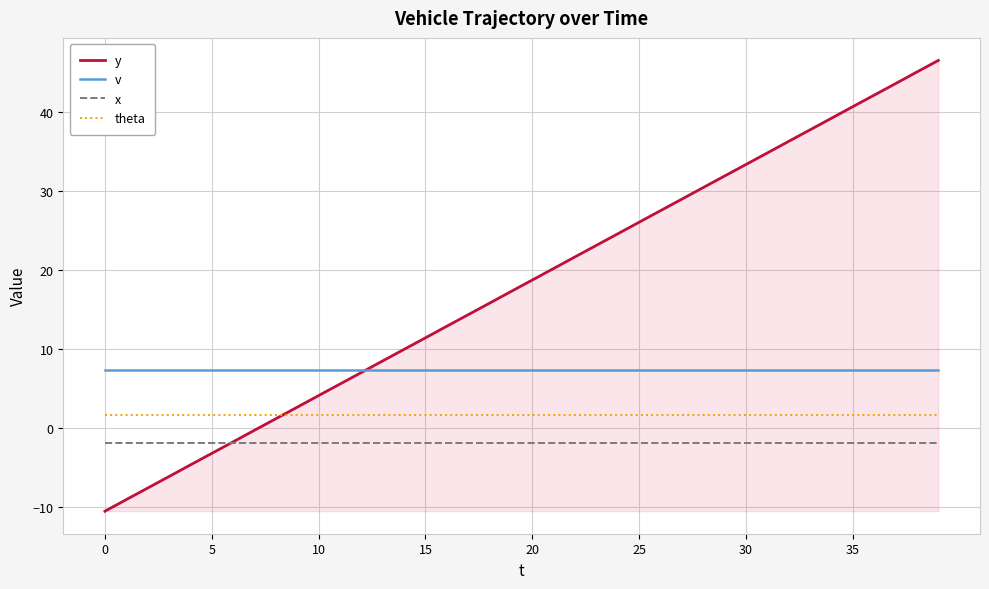

Which series has the widest spread of values?

y